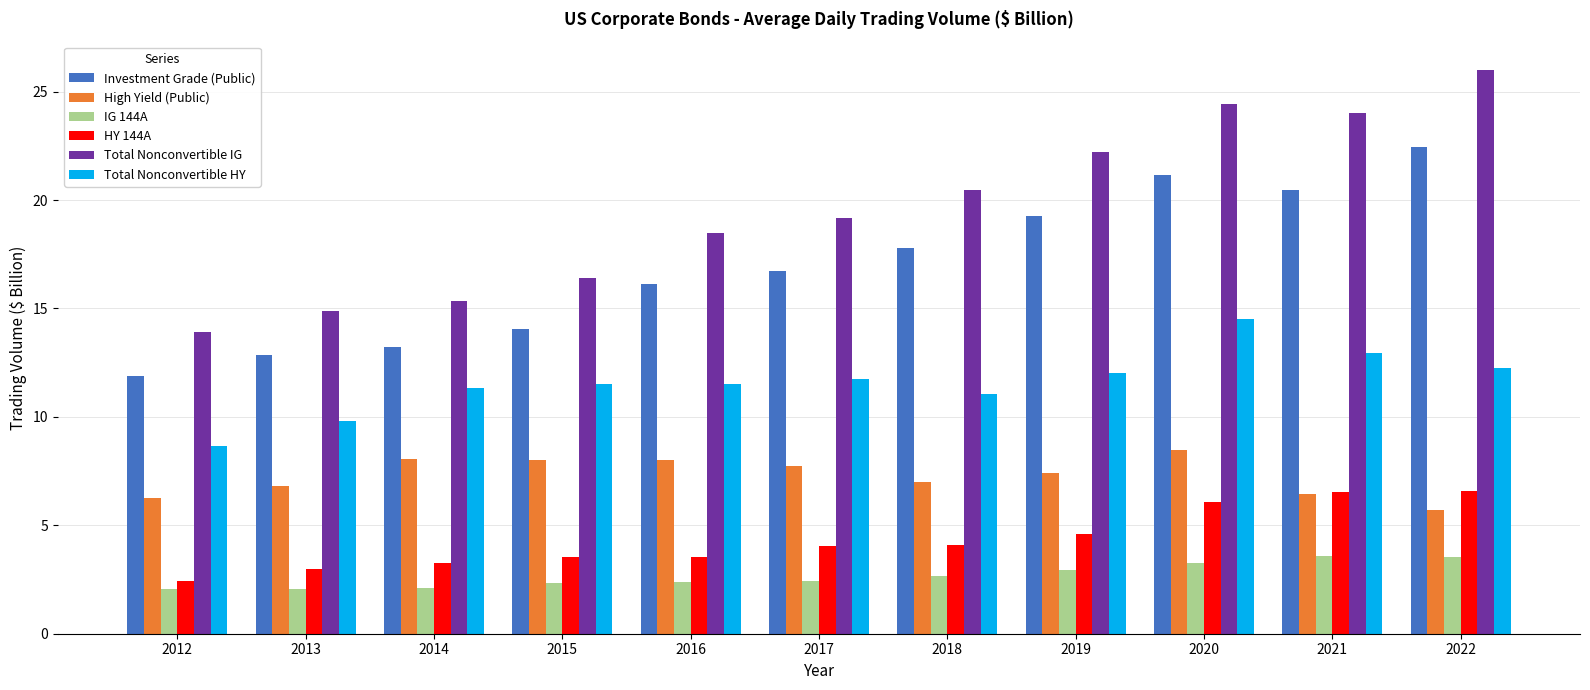

Which series changed the most between 2012 and 2014?

Total Nonconvertible HY